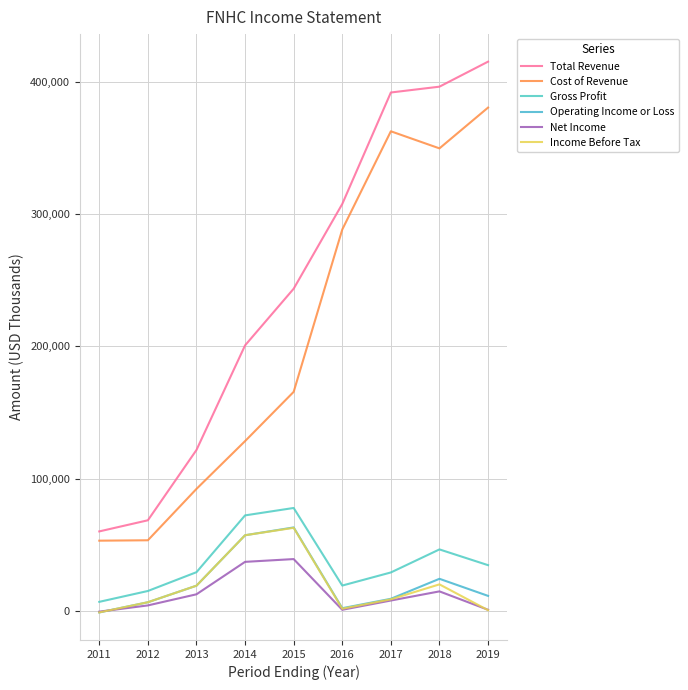

The Operating Income or Loss series shows 3716 at 2012. True or false?

False